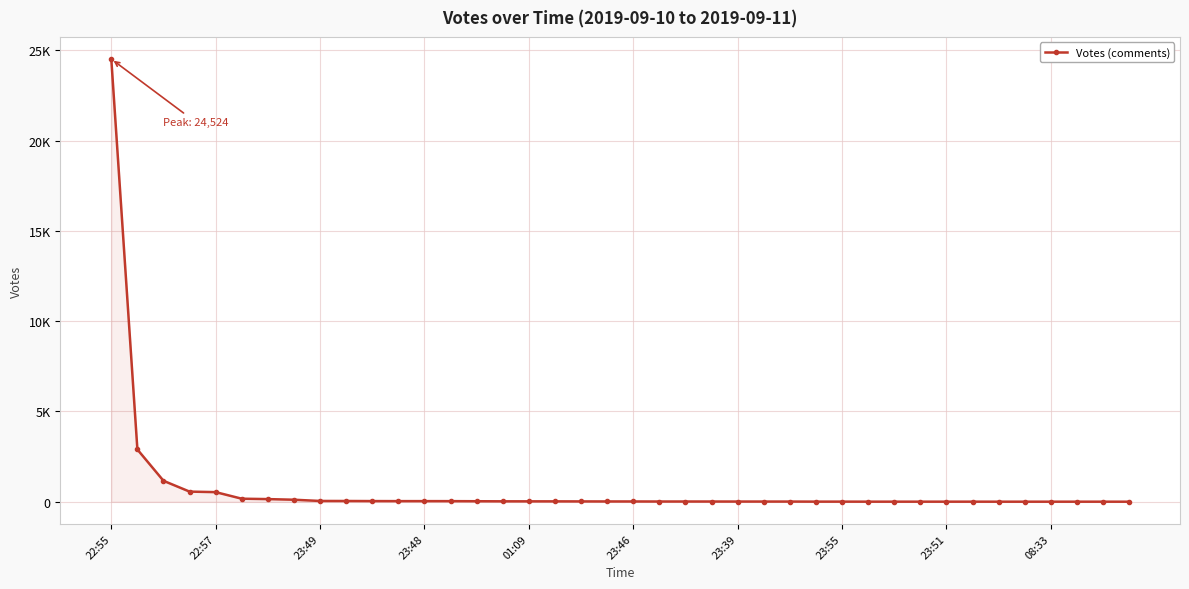

What is the difference between the second highest and minimum values?

2892